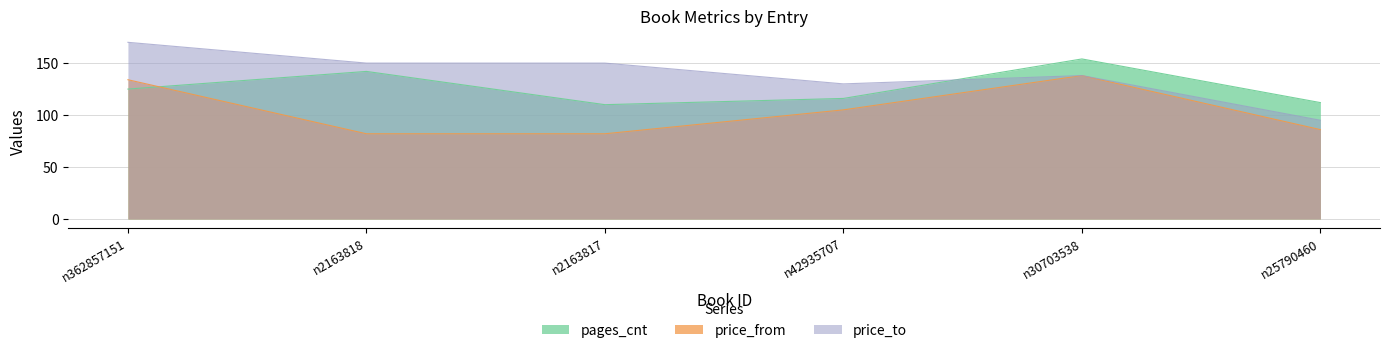

What is the label of the 2nd point from the left?

n2163818